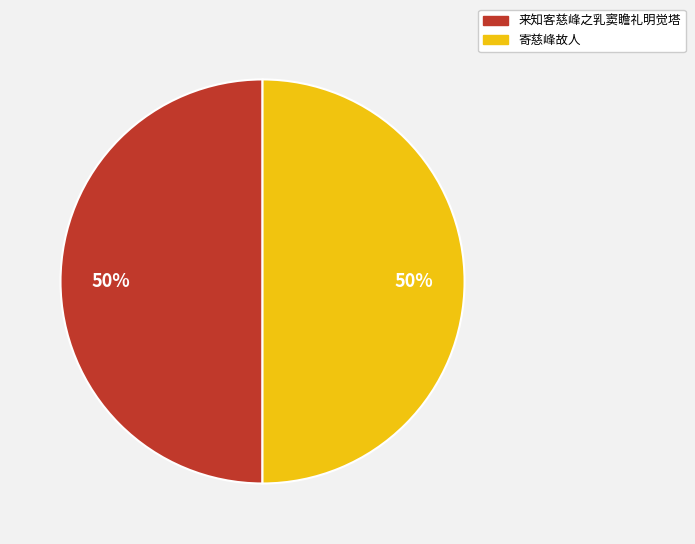

To the nearest percent, what is the combined percentage of 来知客慈峰之乳窦瞻礼明觉塔 and 寄慈峰故人?

100%